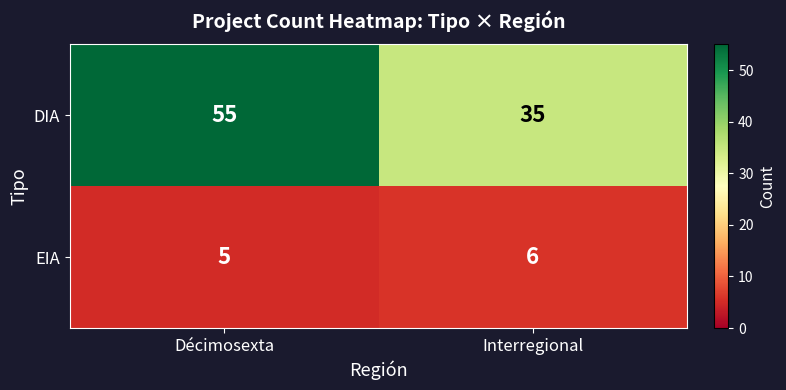

How many values in the DIA series are below 55?

1